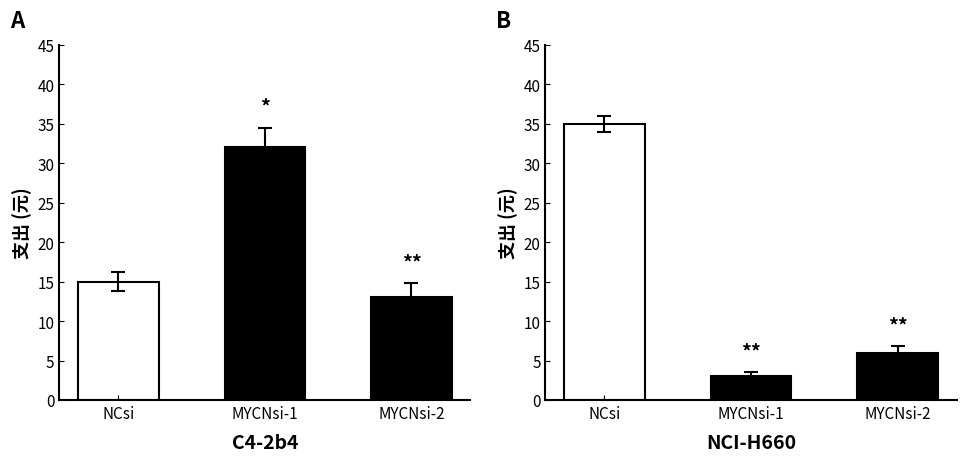

Does the chart contain stacked bars?

No